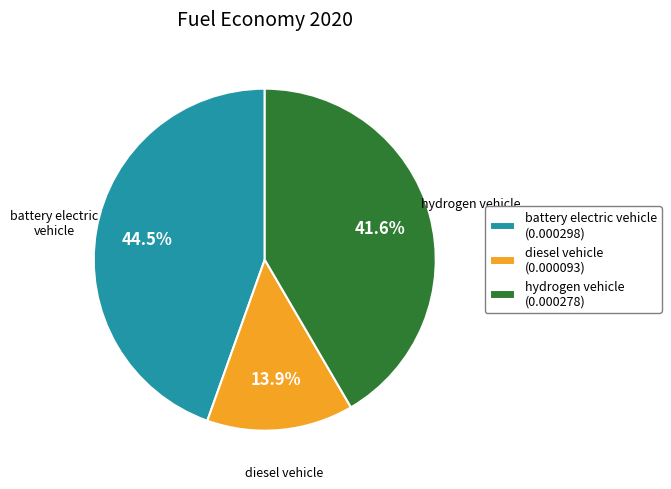

To the nearest percent, what is the difference between the largest and smallest slice percentages?

31%